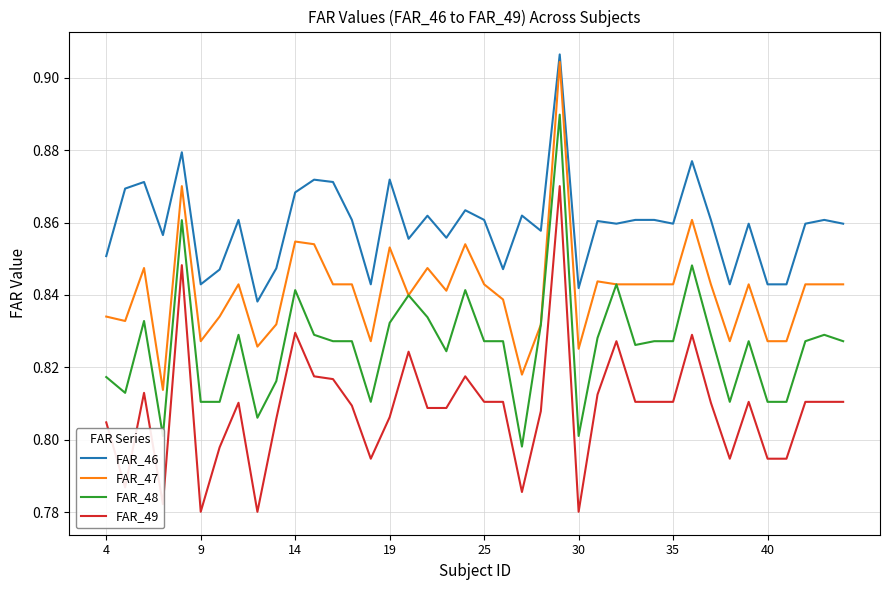

What is the sum of all FAR_46 values?

34.4